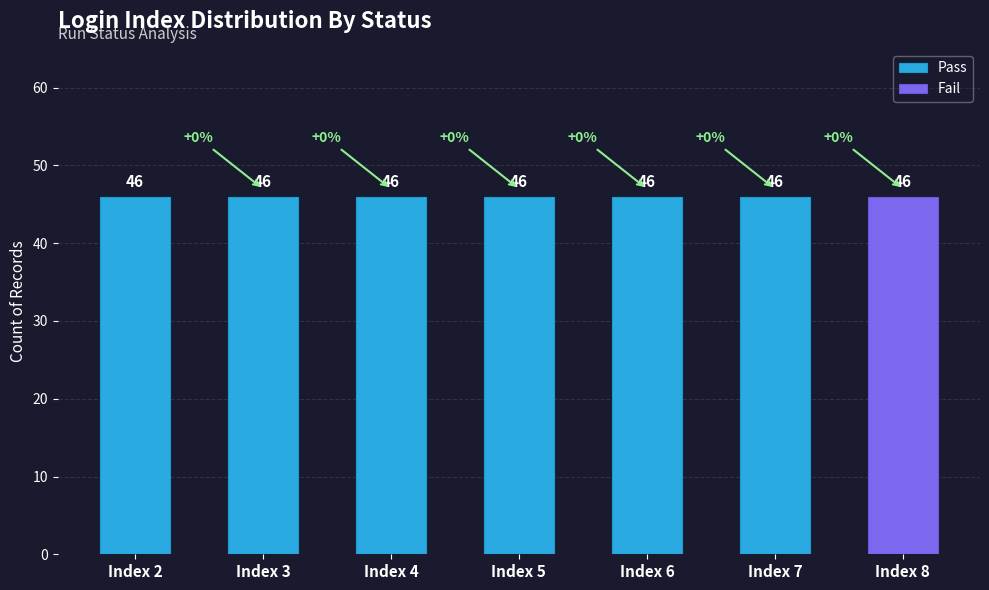

What is the total value across all series at Index 6?

46